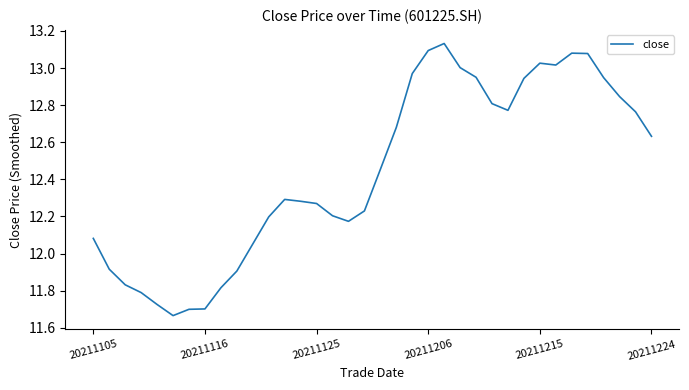

What is the smallest value displayed?

11.7